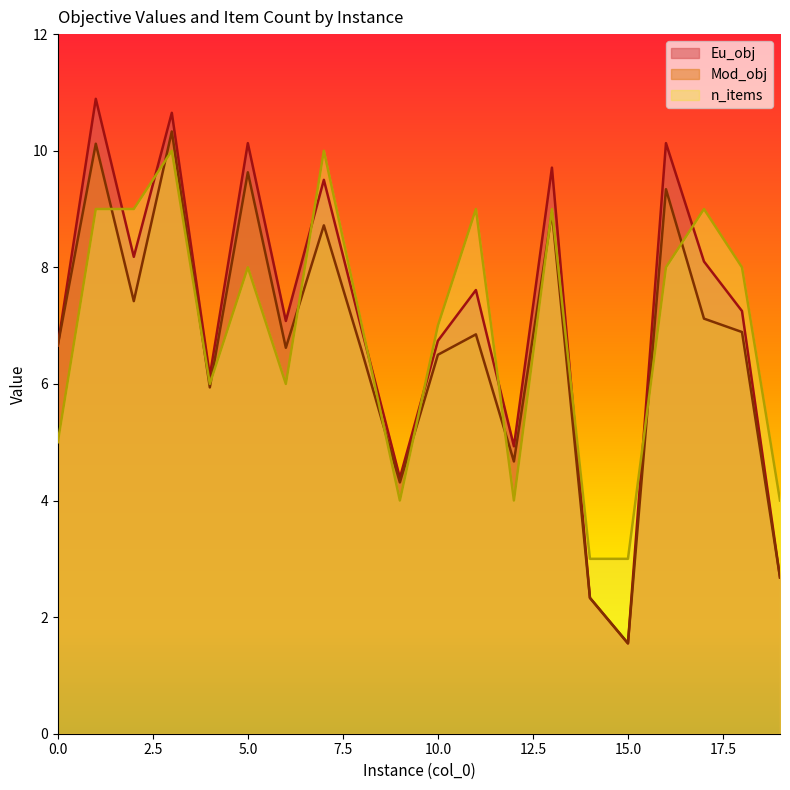

Which has a higher value, 16 or 3?

3